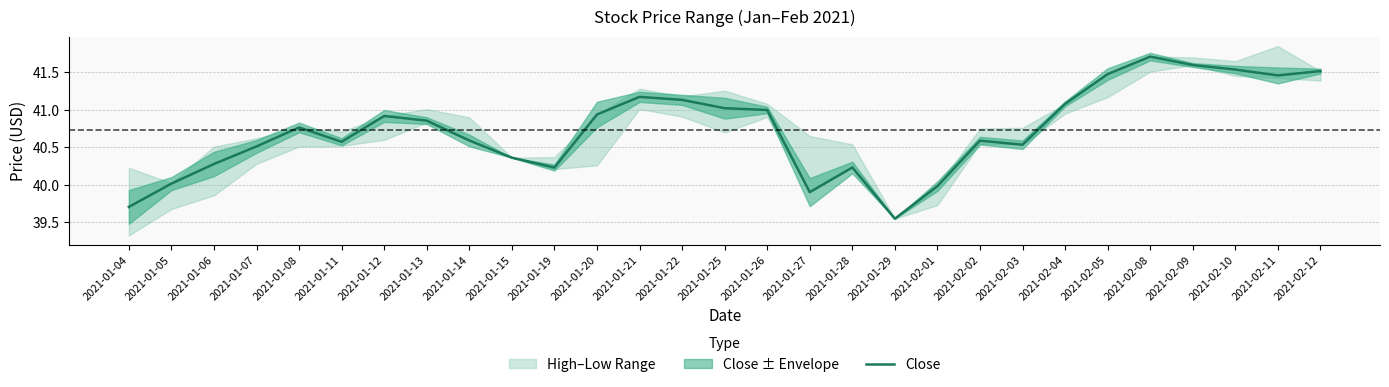

What is the change in value from 2021-01-20 to 2021-01-21?

+0.2